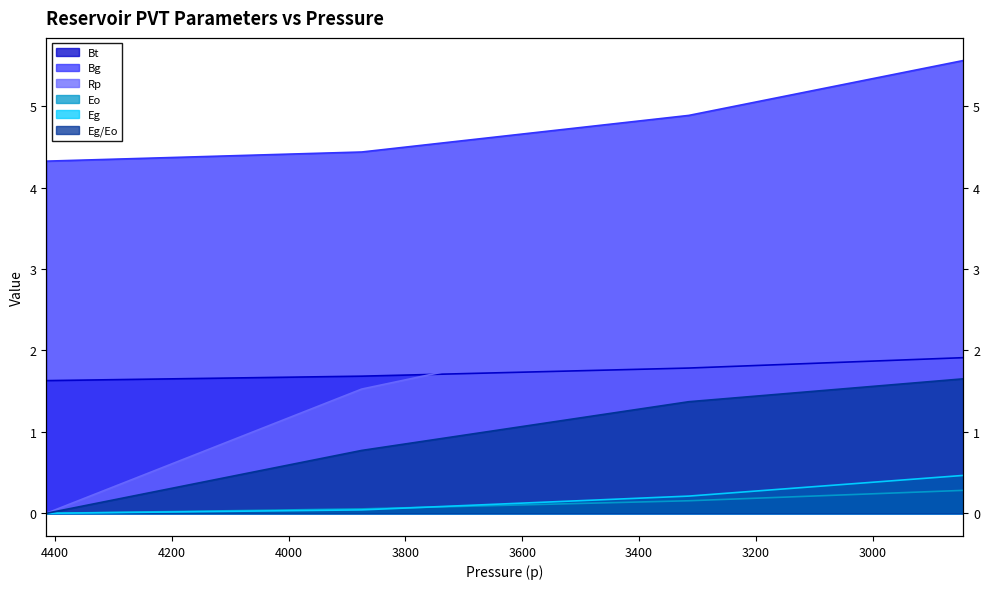

Which has a higher value, 4415 or 3875?

3875